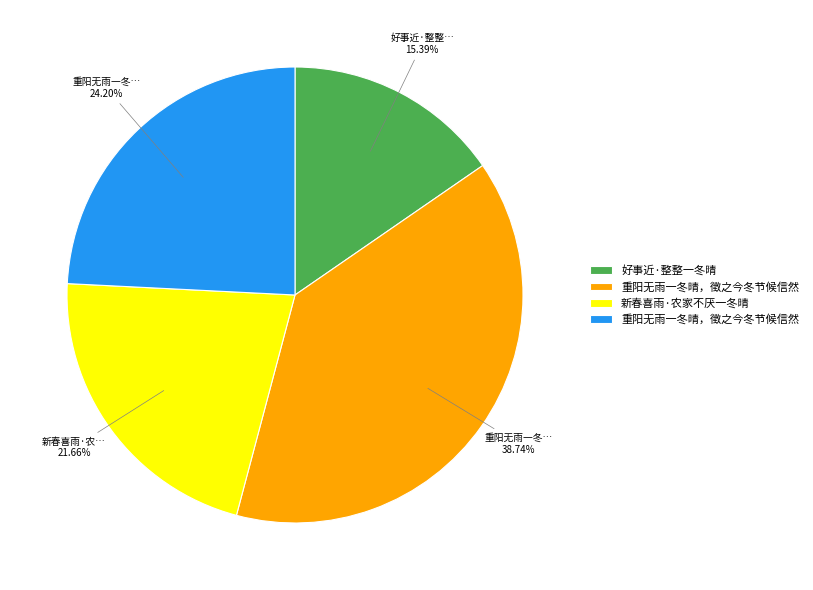

Is there a majority slice in this chart?

No